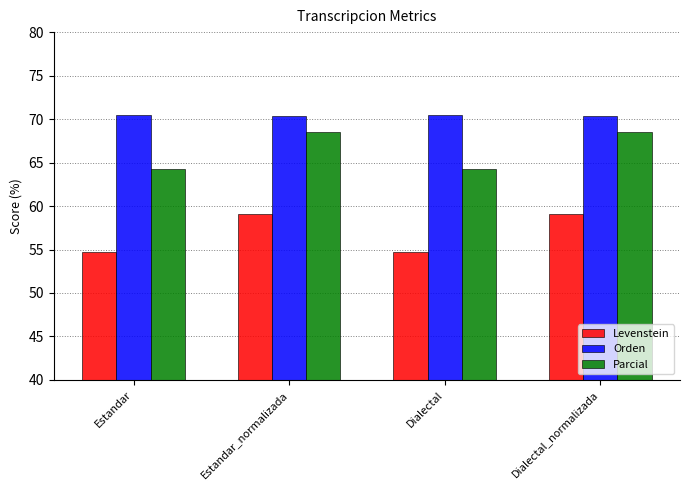

Which series has the widest spread of values?

Levenstein